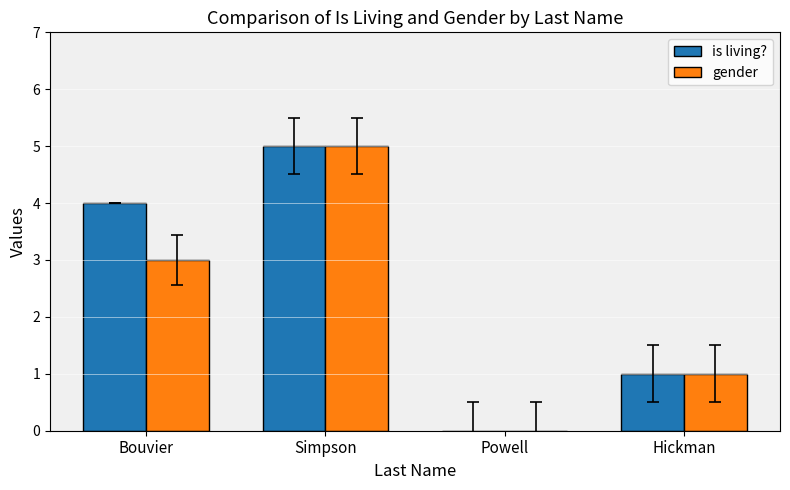

How many gender values are between 1 and 5?

3